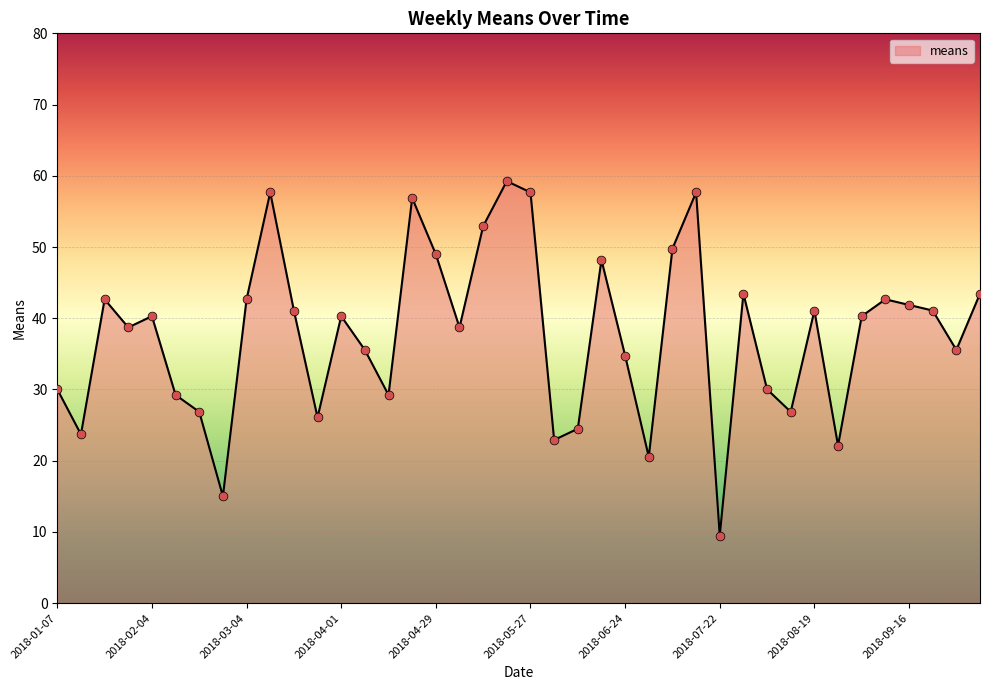

What is the smallest value displayed?

9.5